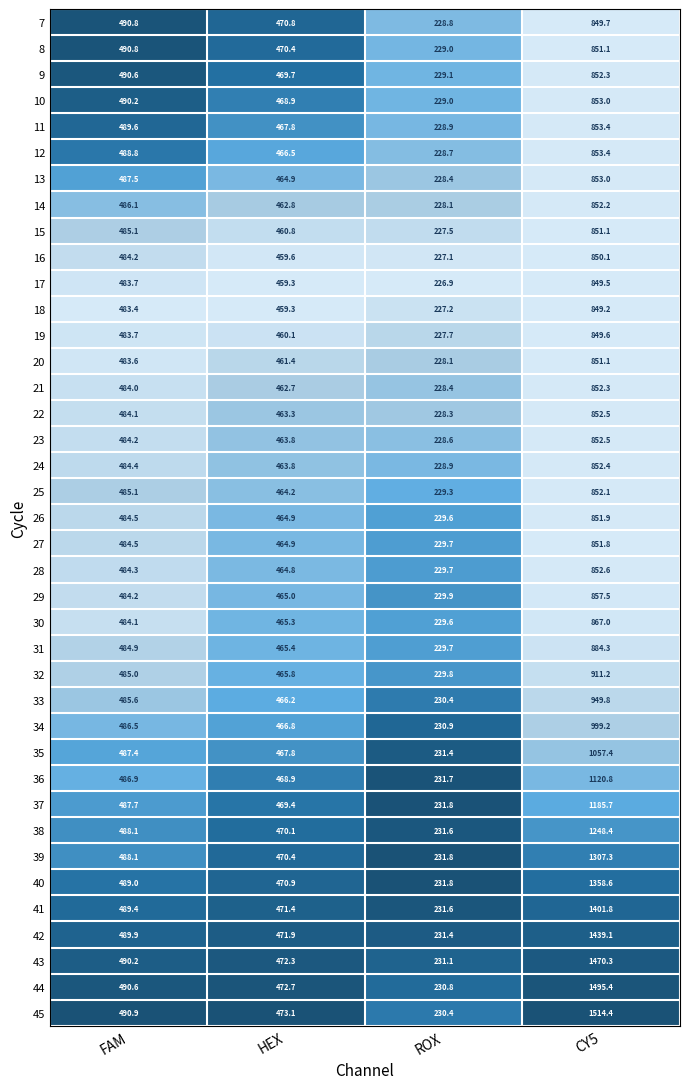

Is it true that 45 equals 490.9 at FAM?

True